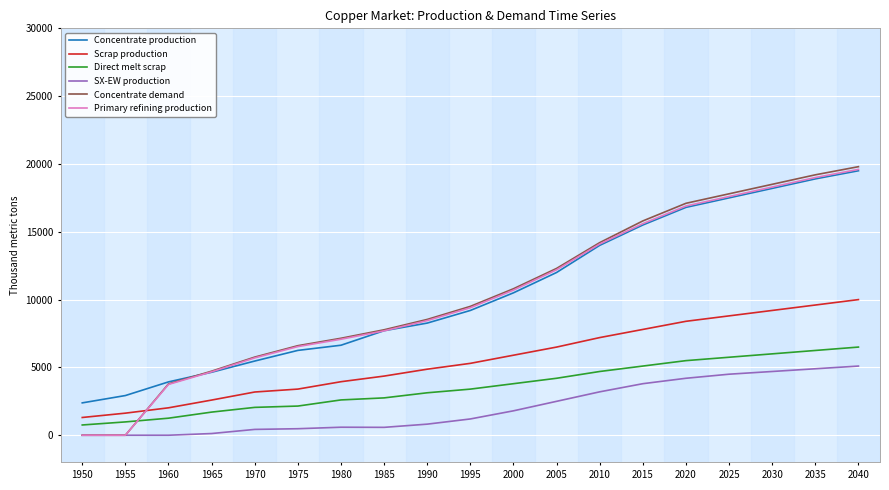

The value of Primary refining production at 2025 is 17600.0. True or false?

True